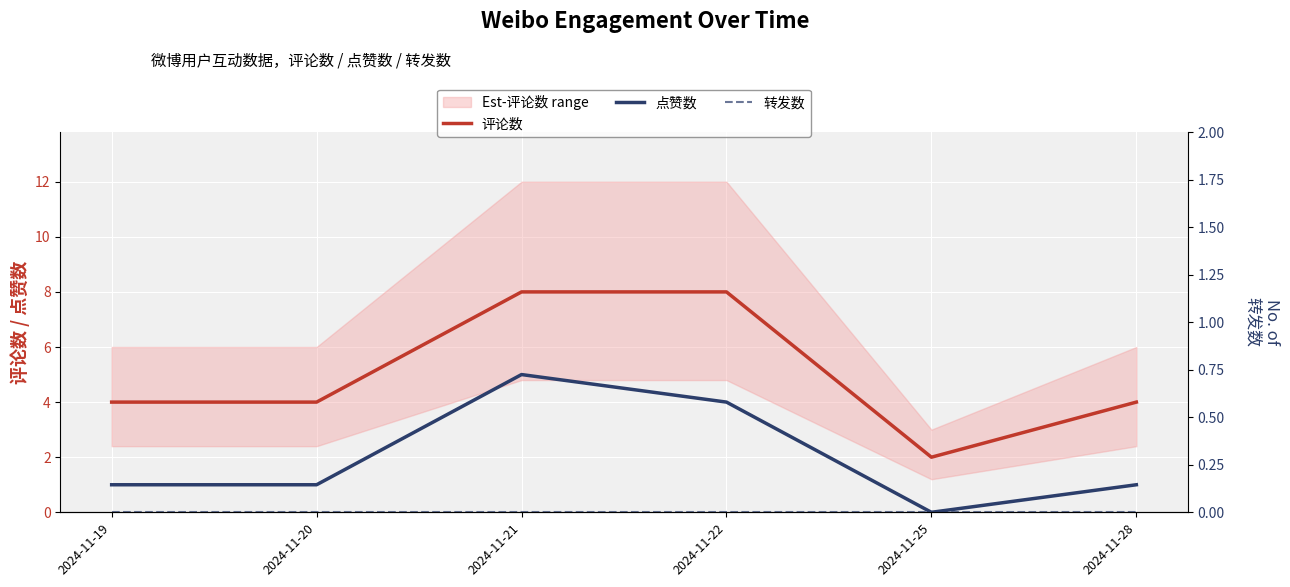

At which label does 评论数 reach its minimum?

2024-11-25